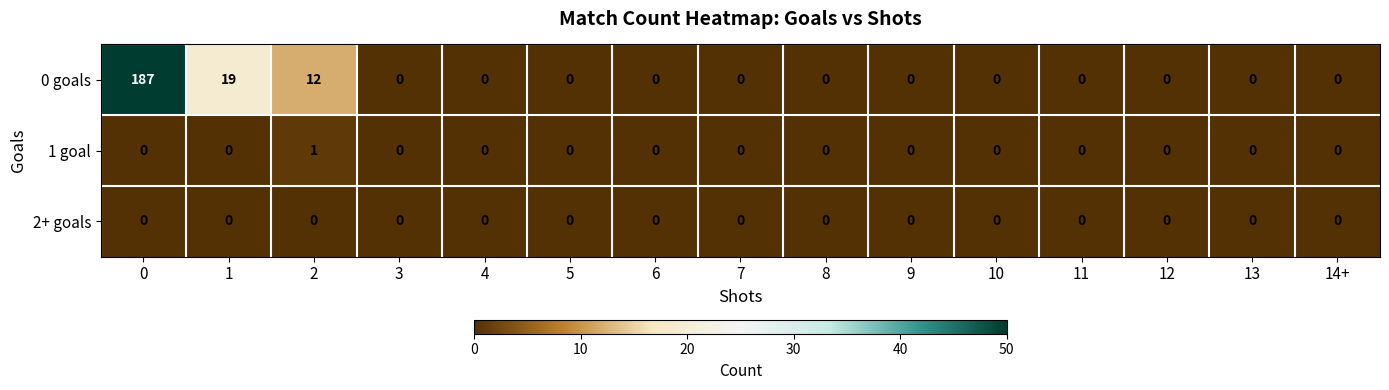

List the series in order of their peak value, lowest first.

2+ goals, 1 goal, 0 goals